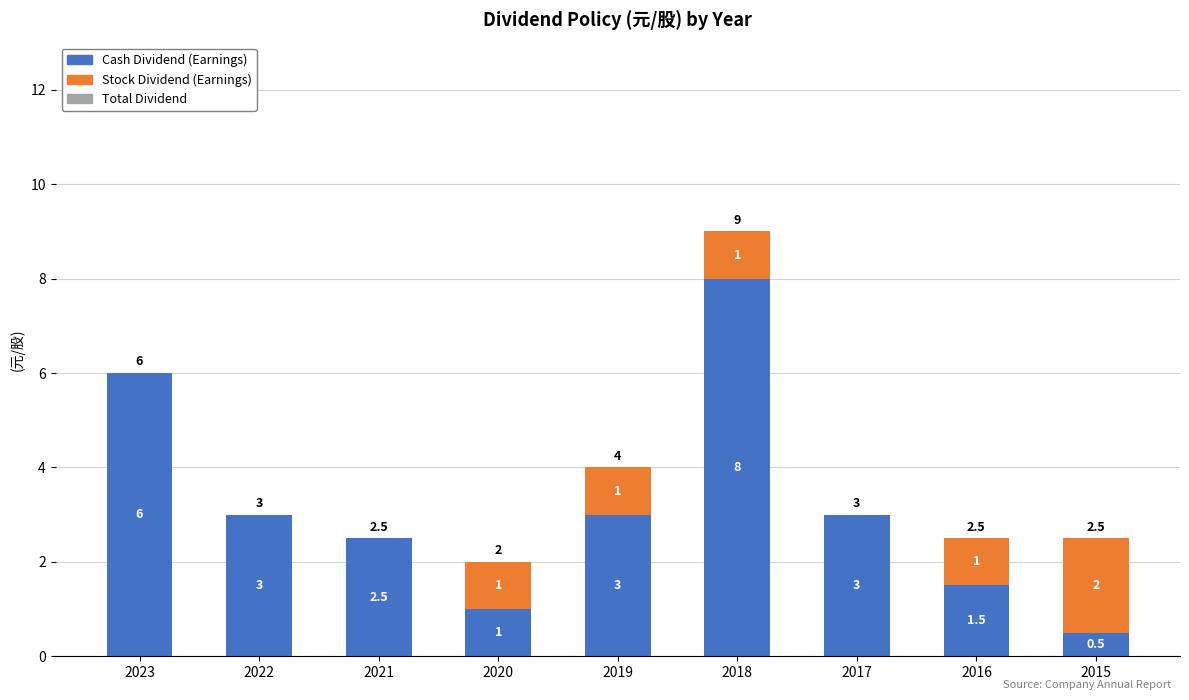

At which category is the sum across all series the highest?

2018